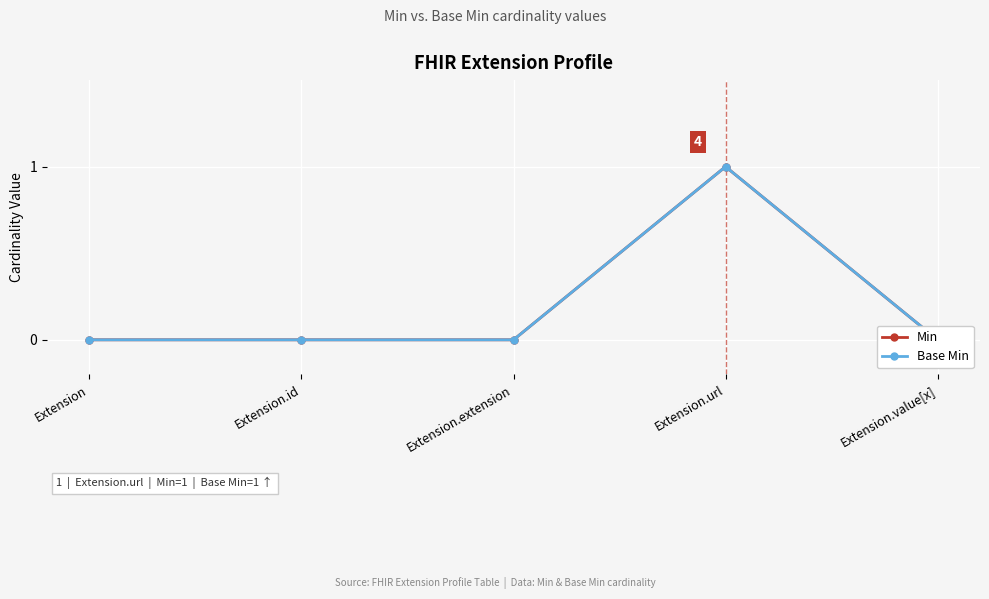

True or false: Min has a value of -1 at Extension.

False